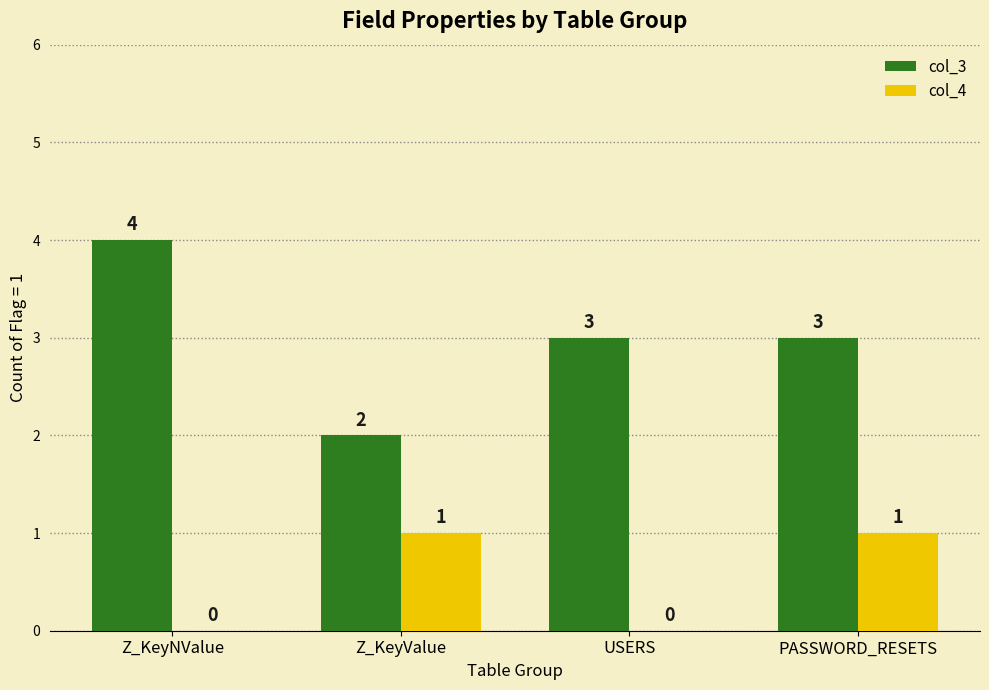

Read the col_3 value at Z_KeyNValue.

4